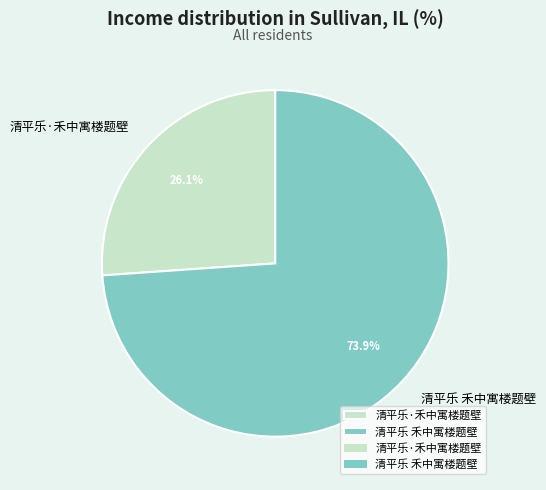

Which slice represents more than half of the pie?

清平乐 禾中寓楼题壁